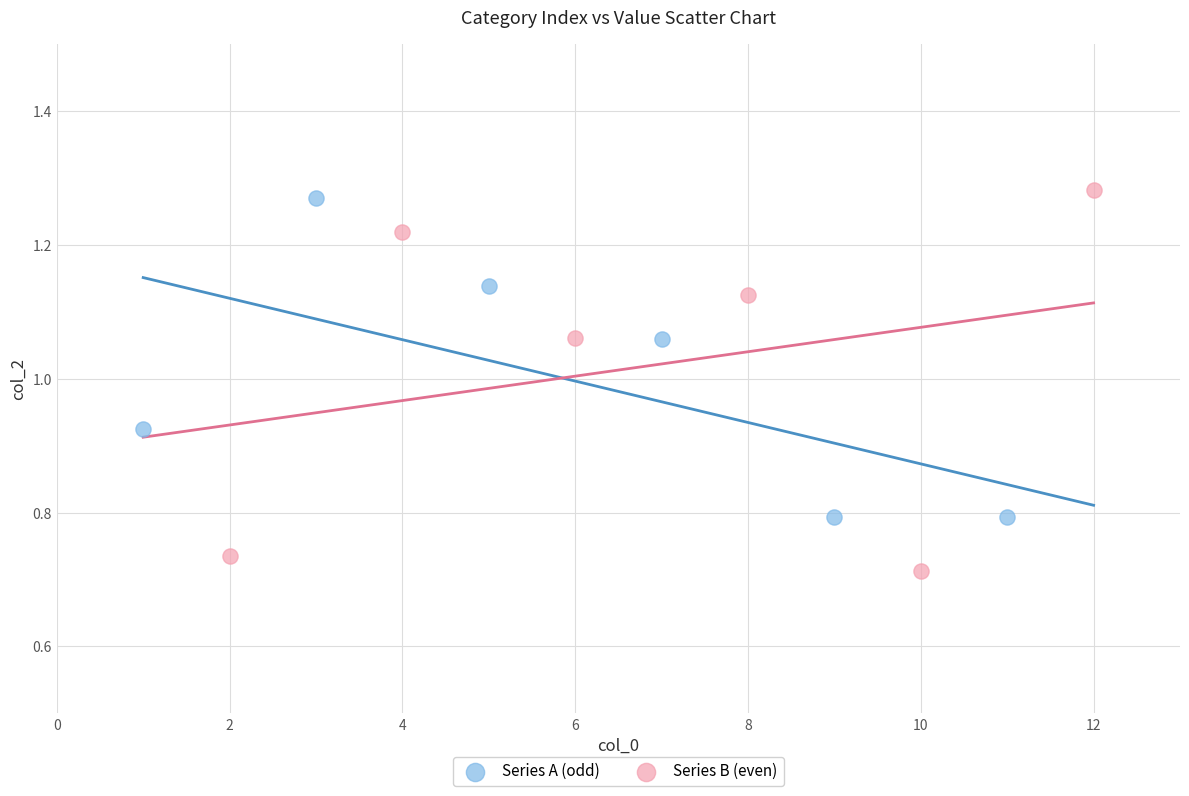

Which series has the largest Y range (max minus min)?

Series B (even)